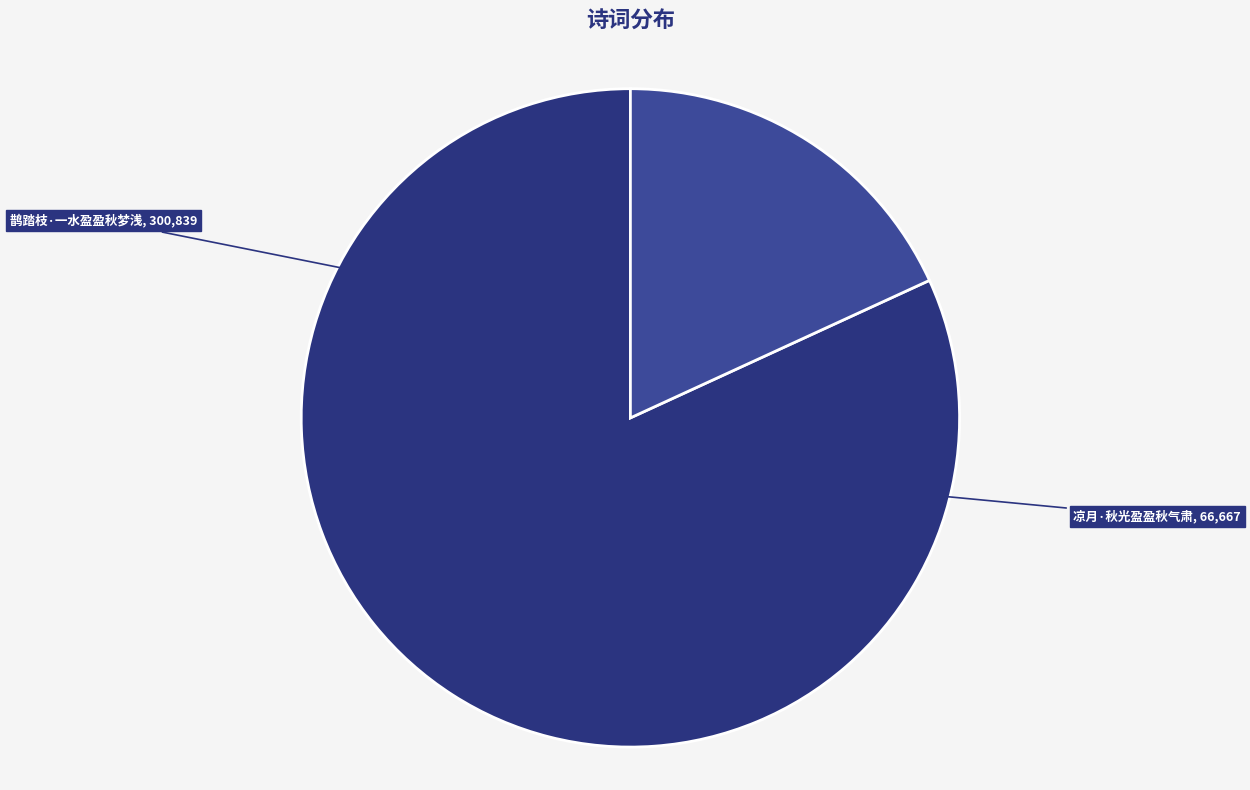

How many slices are in this pie chart?

2